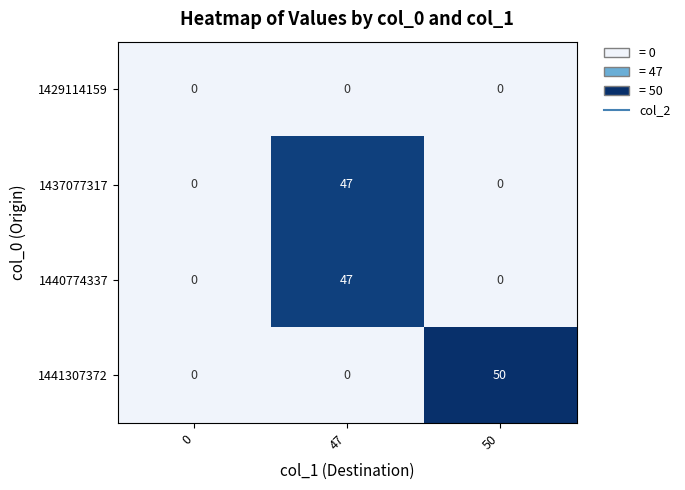

The 1440774337 series shows 47 at 47. True or false?

True